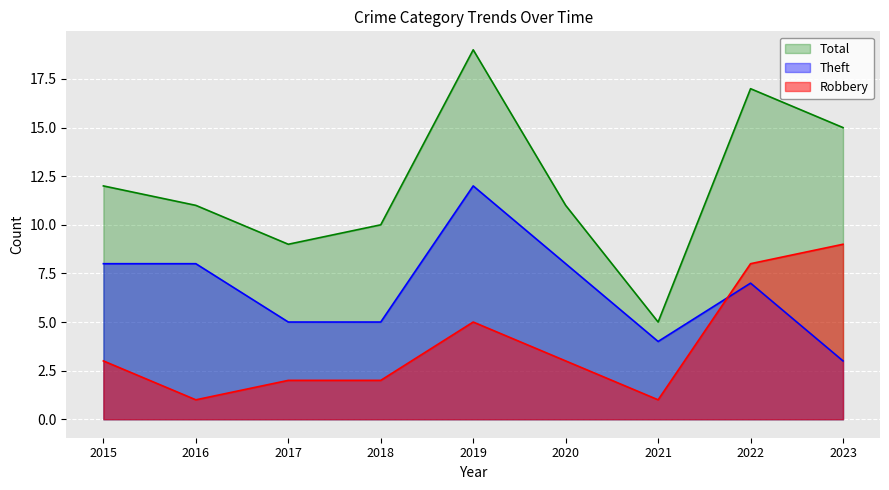

What is the difference between the maximum and minimum values in the Theft series?

9